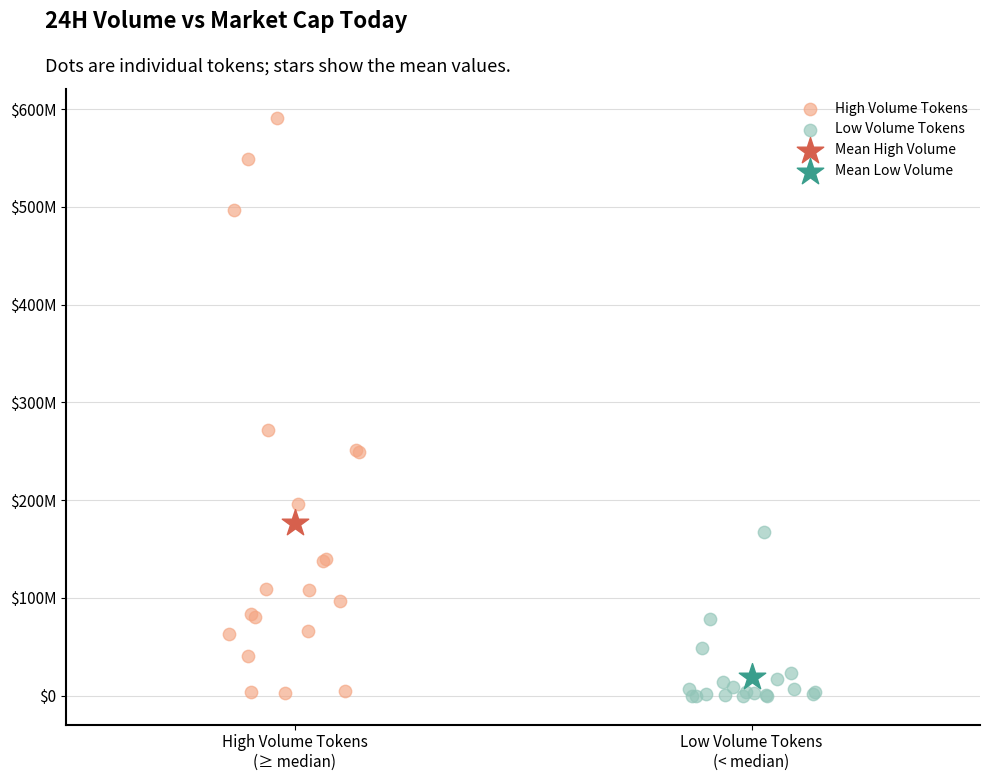

What are all the series names shown in the legend?

High Volume Tokens, Low Volume Tokens, Mean High Volume, Mean Low Volume